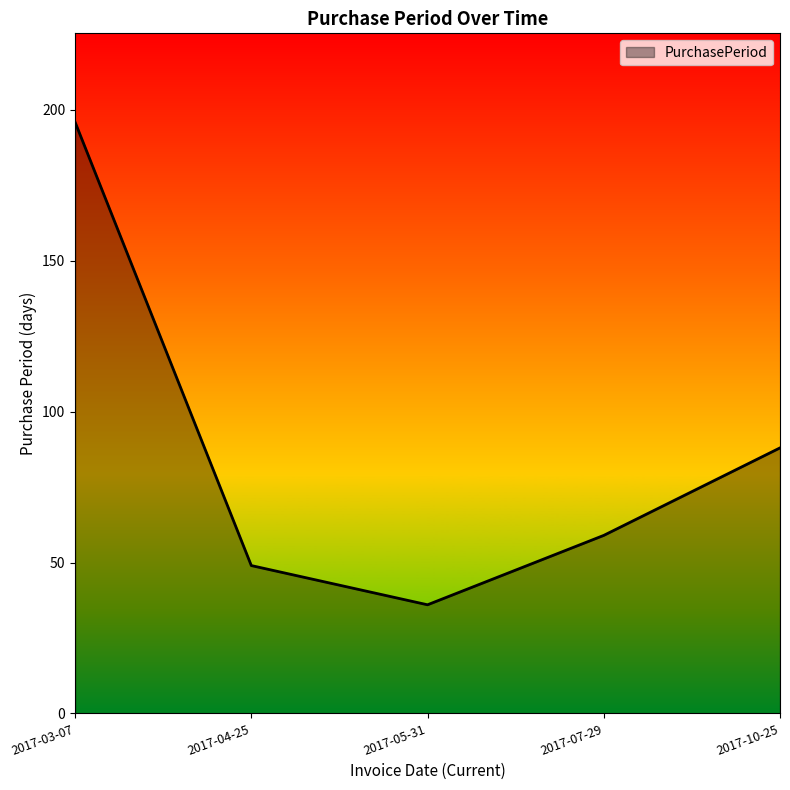

What is the difference between the values at 2017-07-29 and 2017-03-07?

137